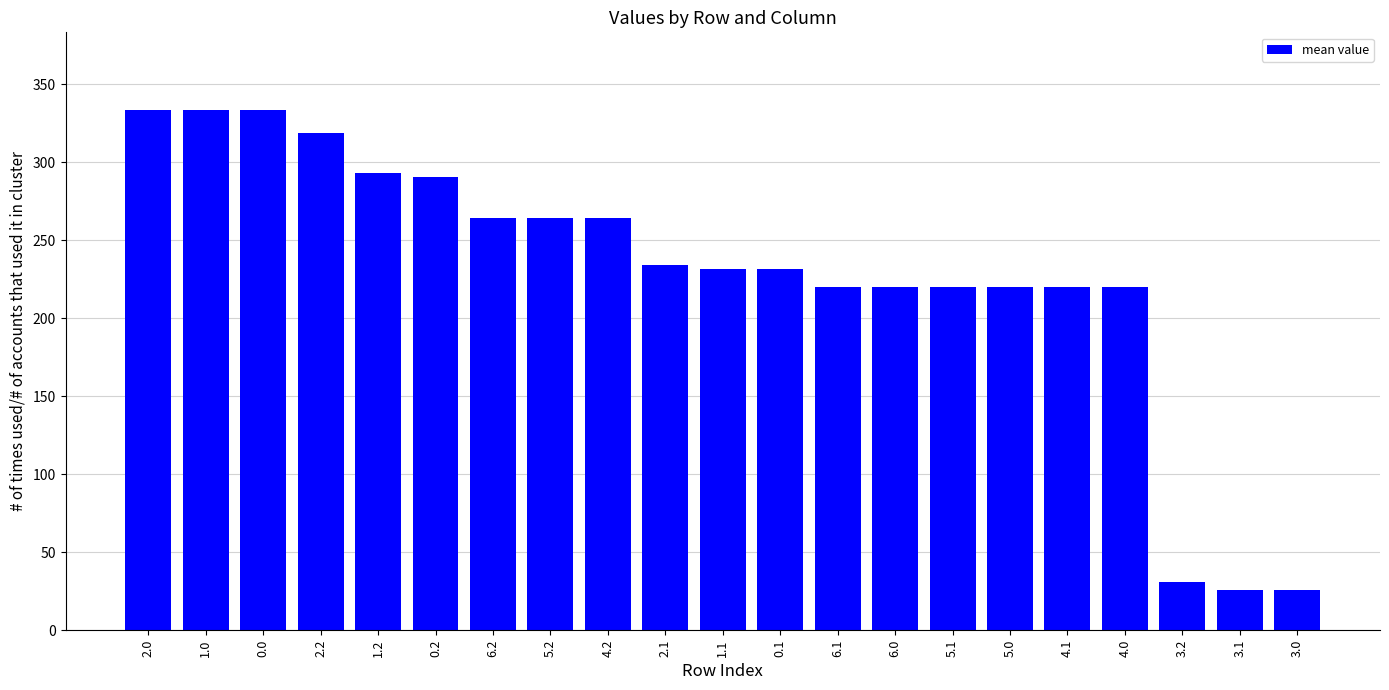

What is the maximum value shown in the chart?

333.3